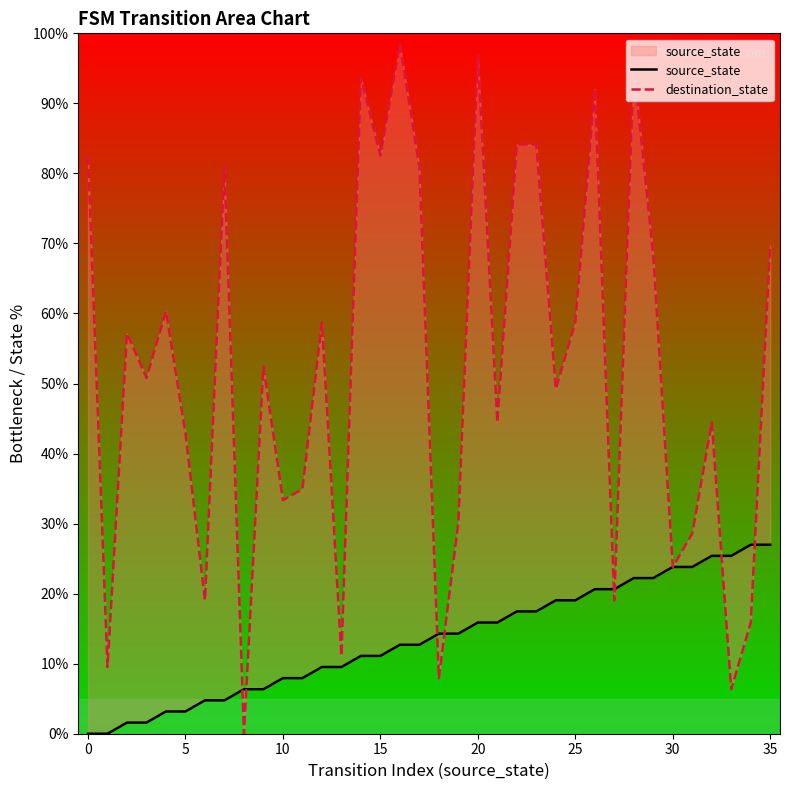

What is the value of the source_state point at the 27th from the left?

20.6